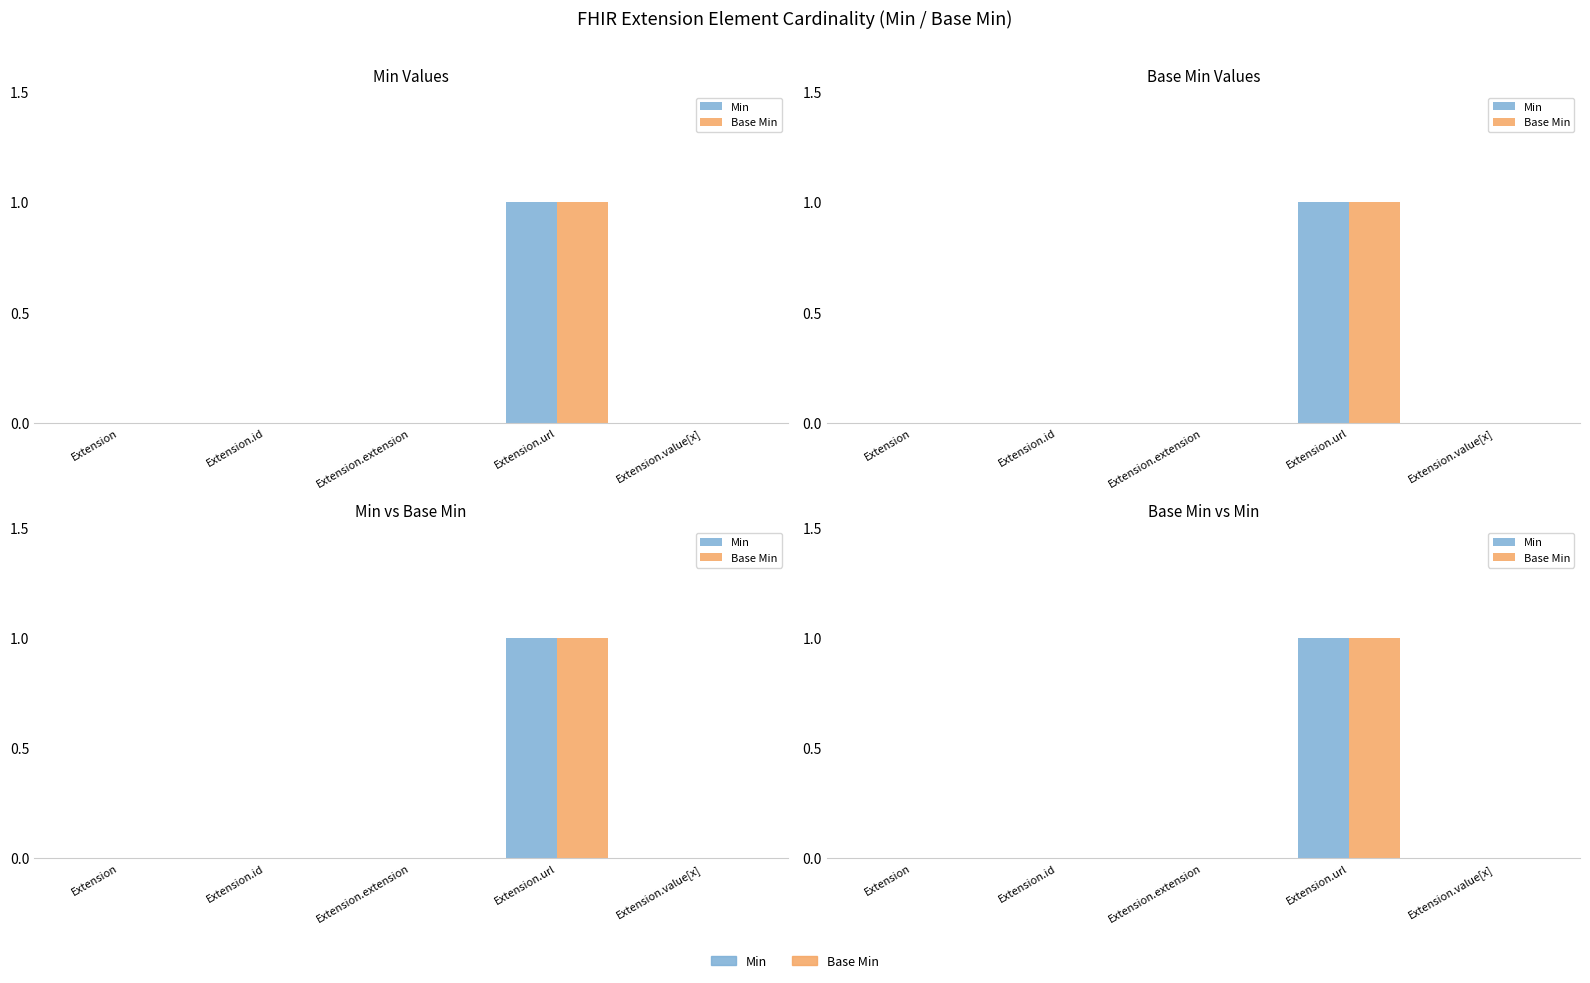

What is the label of the 5th bar from the right?

Extension